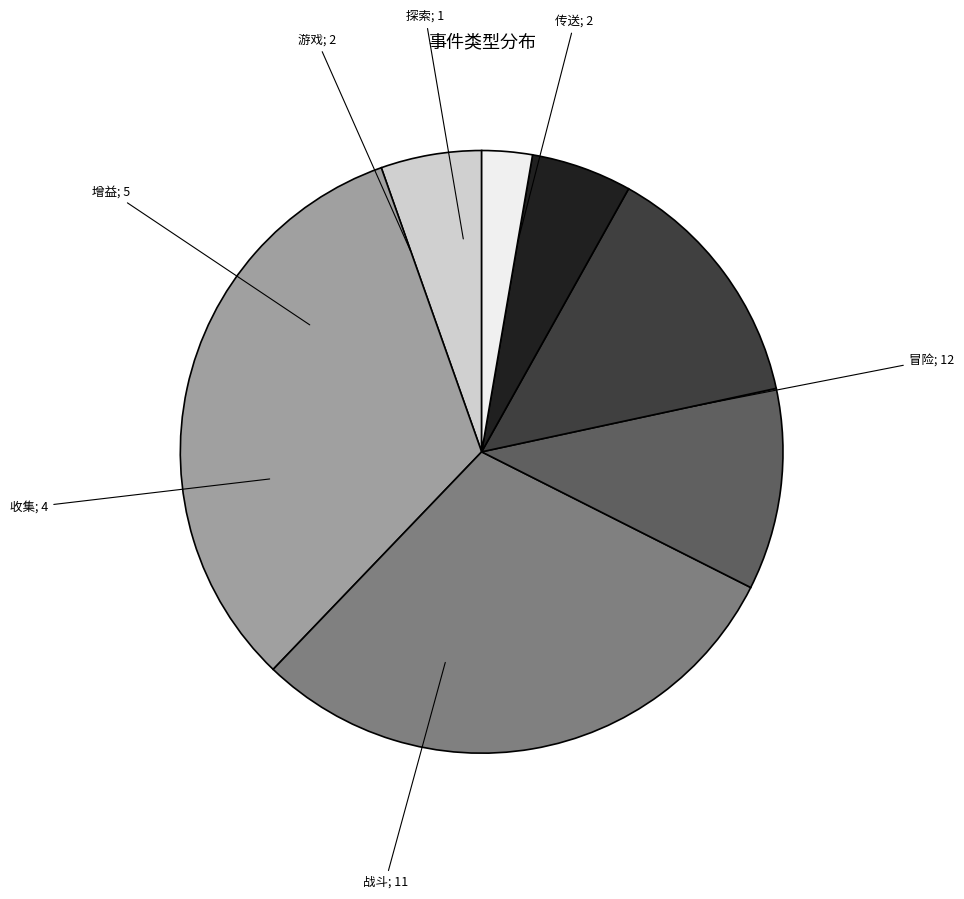

Which slice is the smallest?

探索